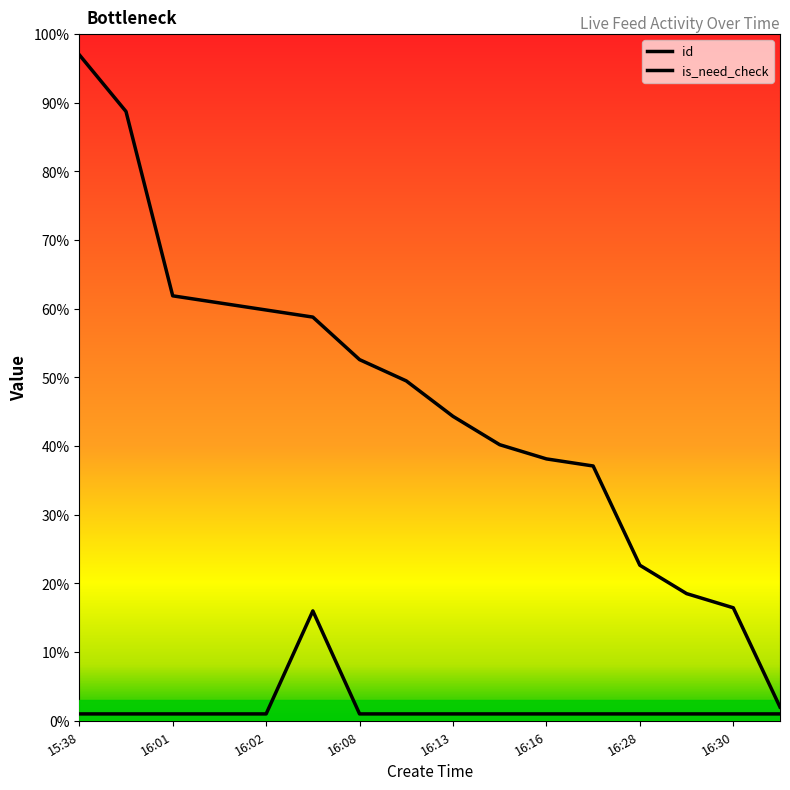

Which category has the lowest value in the is_need_check series?

15:38